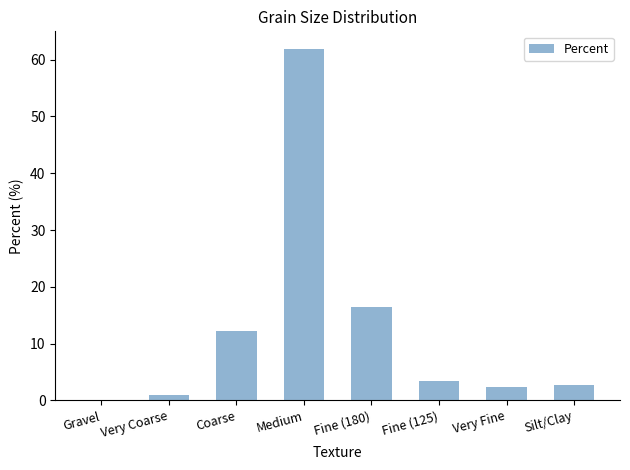

What is the greatest value displayed?

61.9